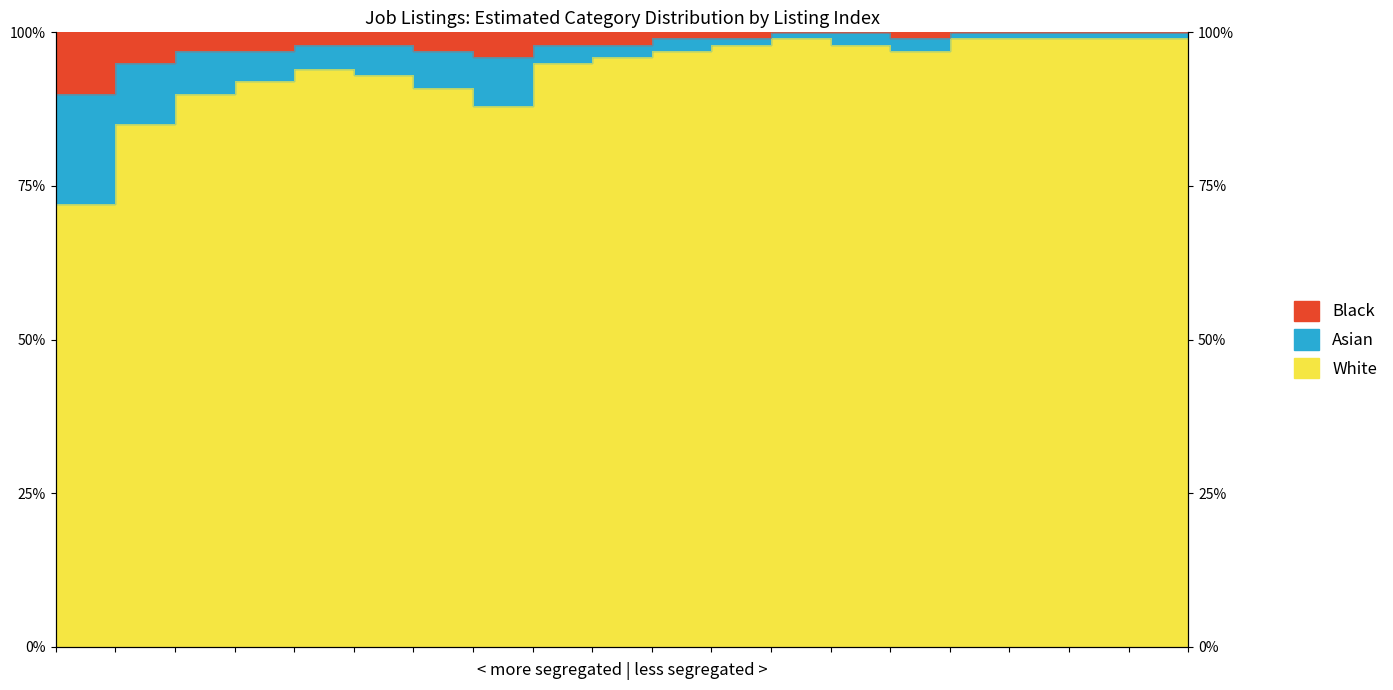

Between 1 and 8, which series saw the biggest shift?

White